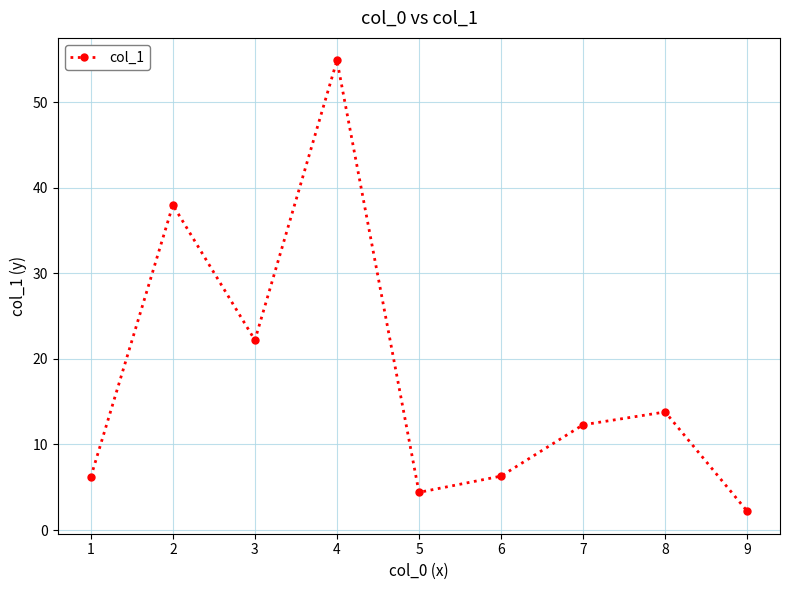

What is the sum of the values at 1 and 3?

28.4